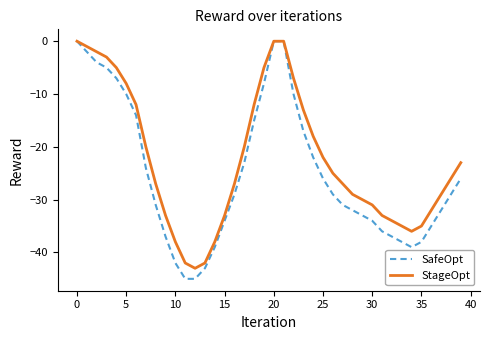

What is the lowest value of the SafeOpt series?

-45